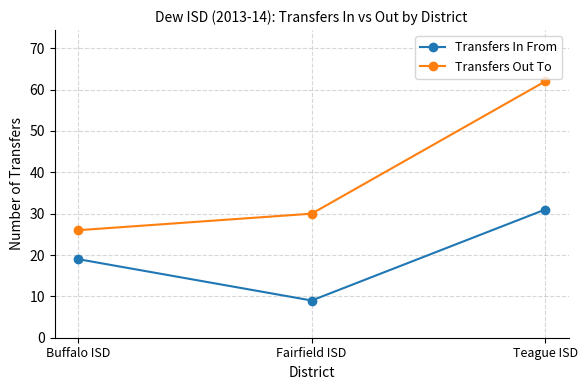

What is the total value across all series at Buffalo ISD?

45